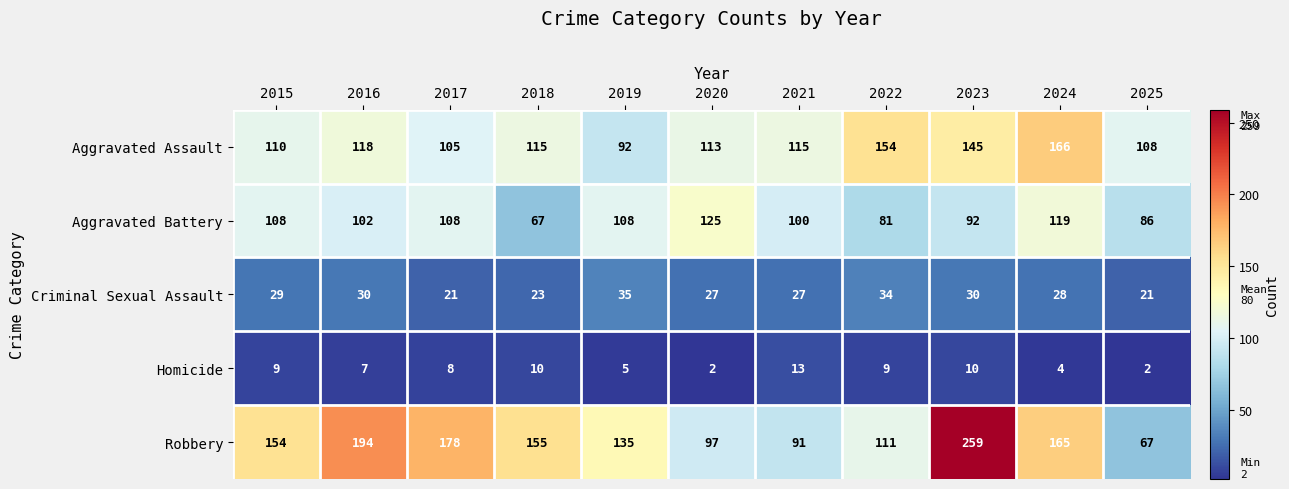

At which category is the sum across all series the highest?

2023